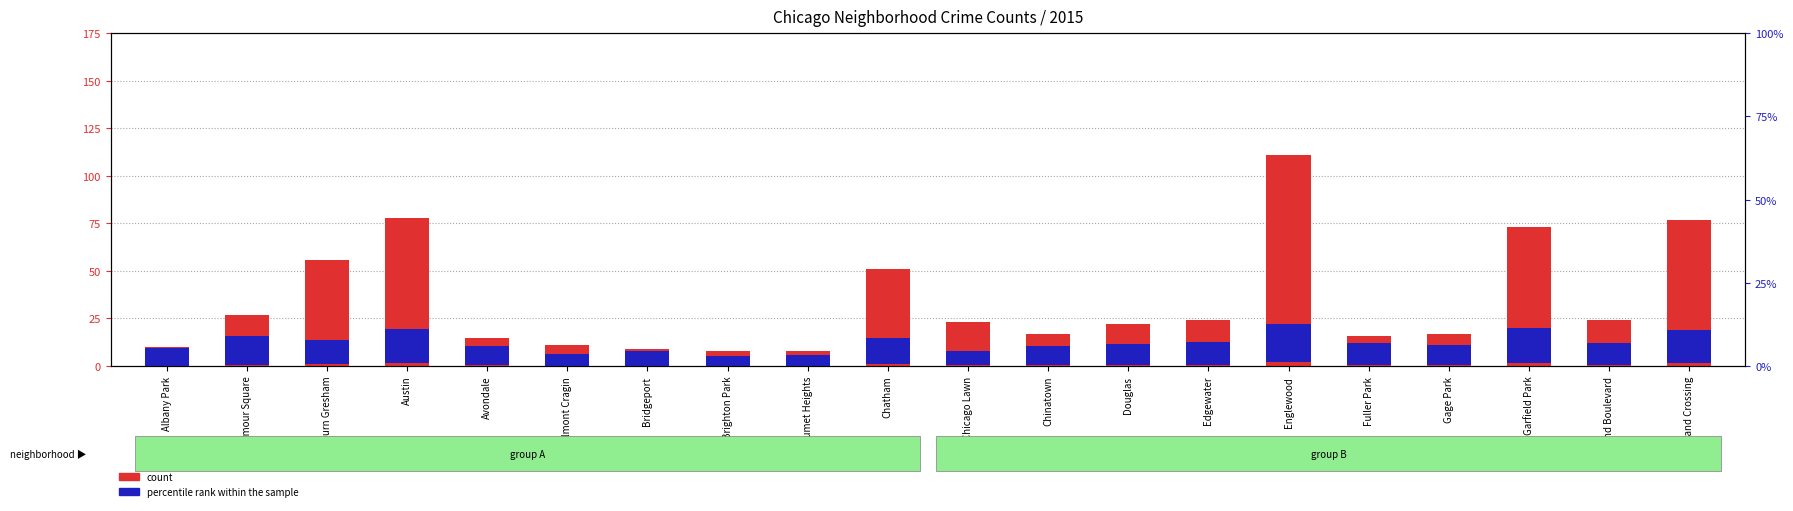

Which series has the largest range (max minus min)?

2015 count